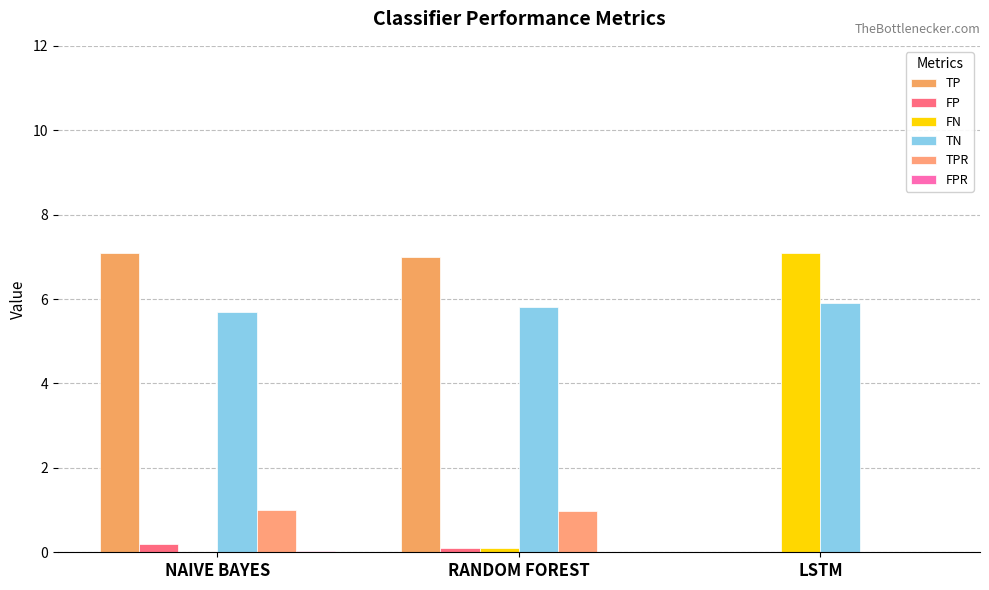

Count the TN values in the range 5 to 6.

3